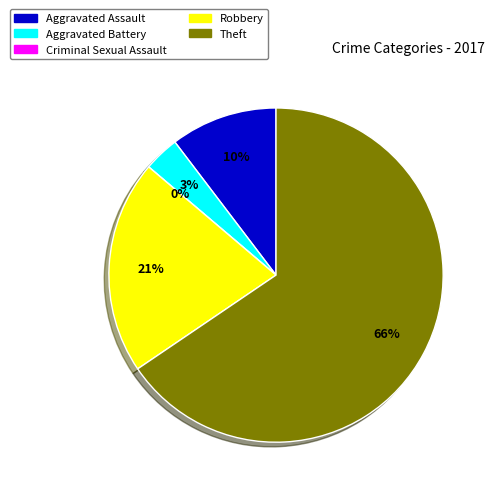

Combined, do Criminal Sexual Assault and Aggravated Battery account for over 50%?

No